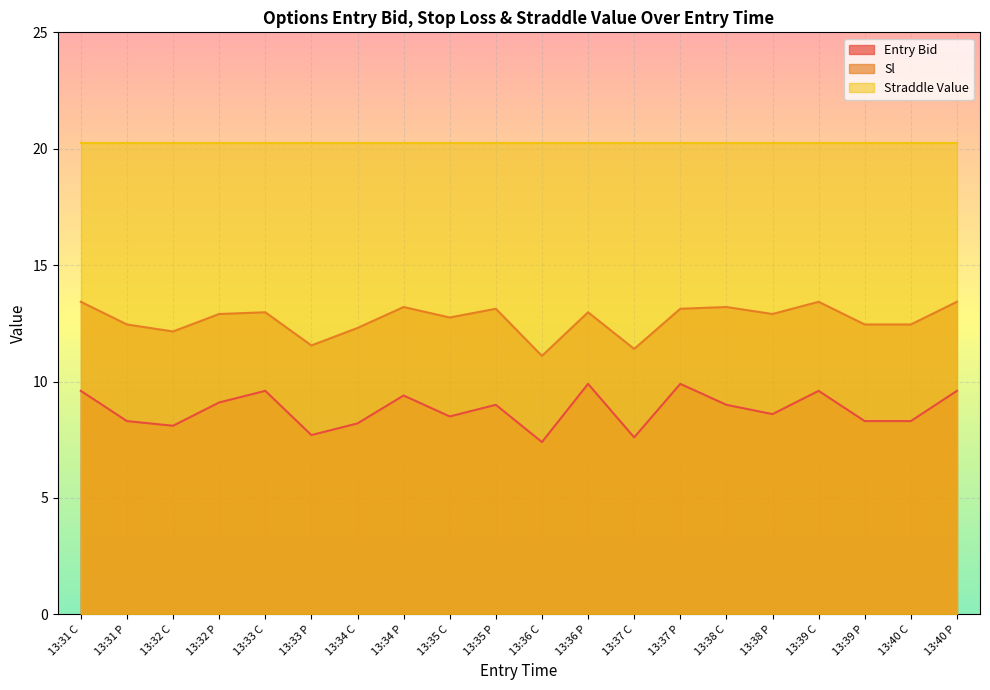

At which category is the sum across all series the highest?

13:31 C